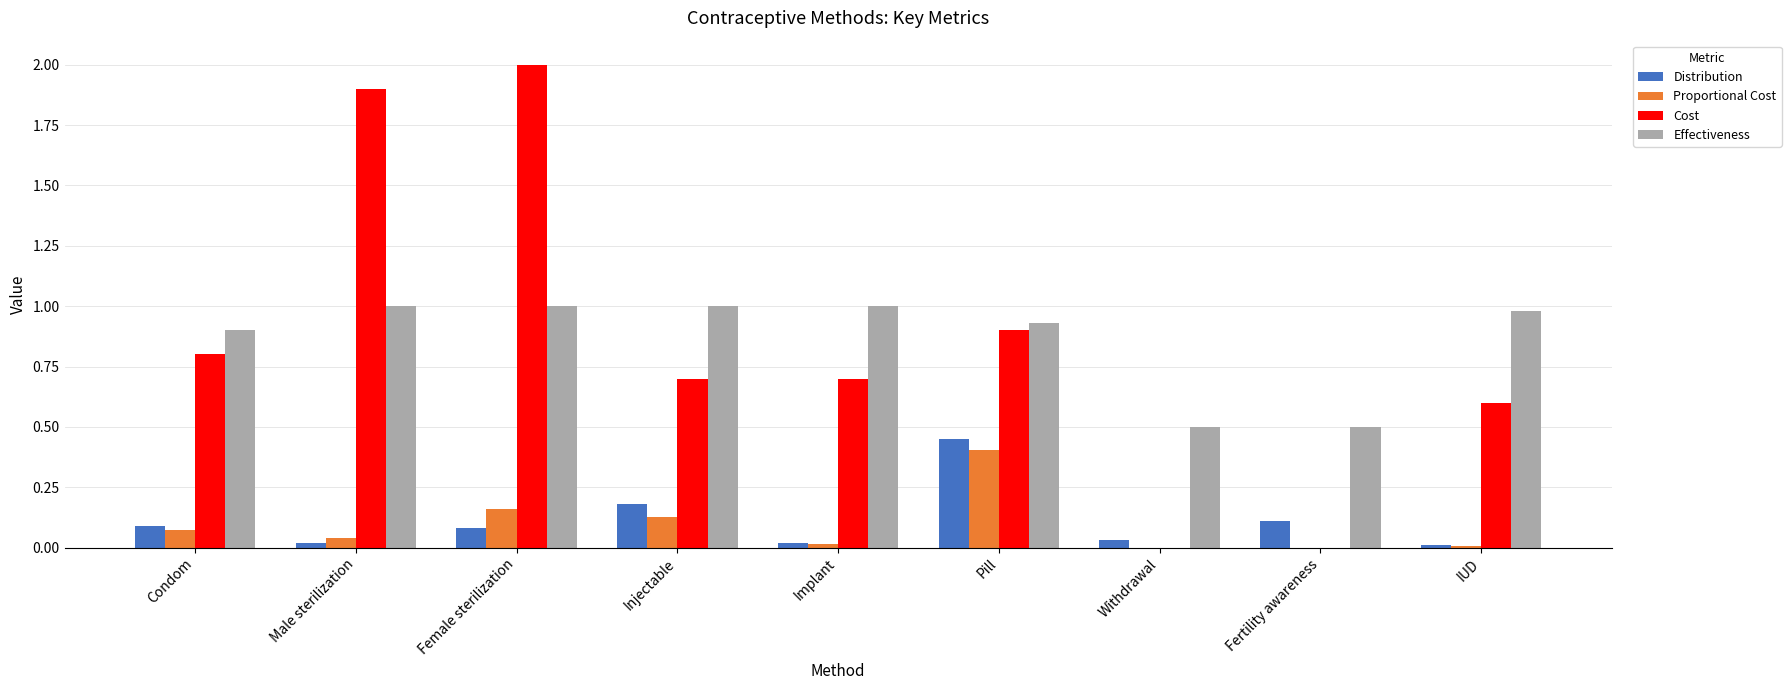

What is the sum of the Effectiveness values at Pill and Injectable?

1.9